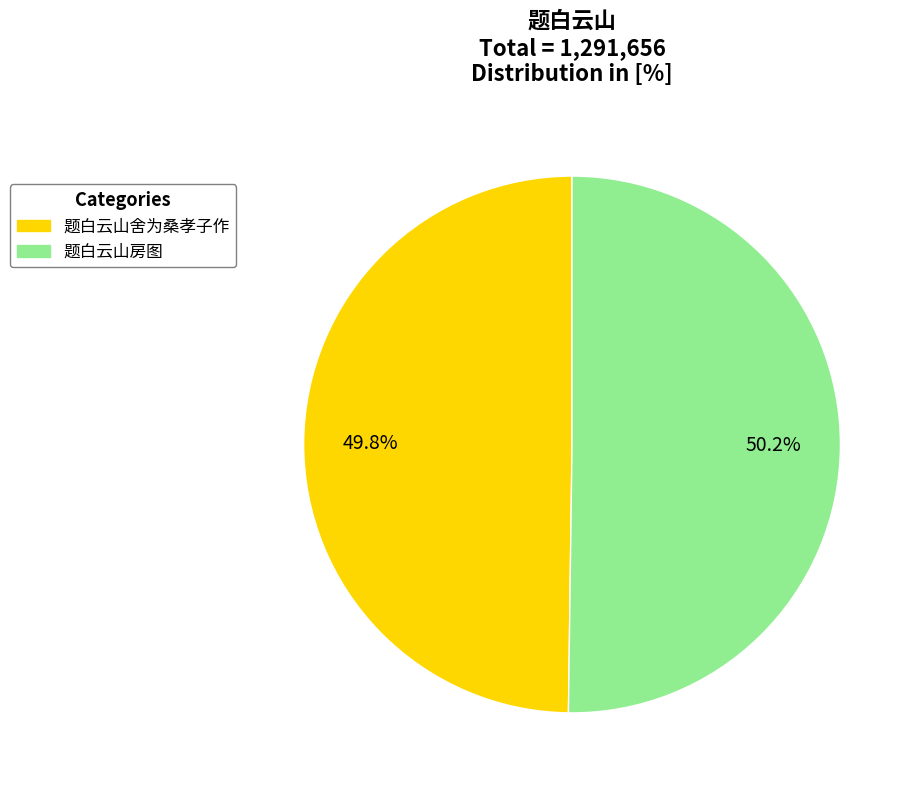

Is there any slice that represents more than half of the pie?

Yes